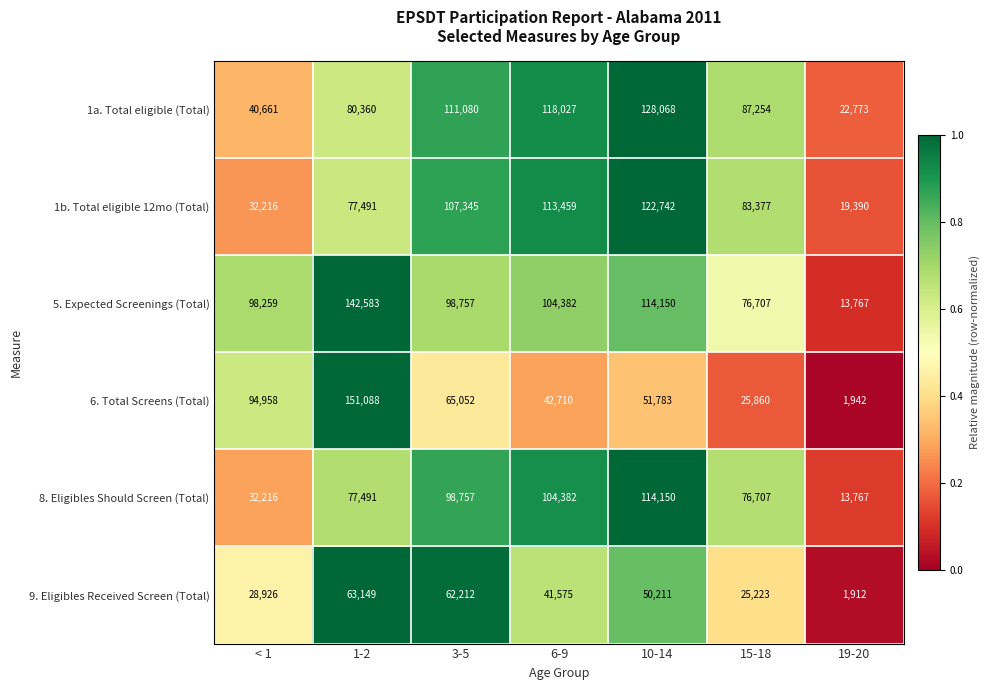

True or false: 1a. Total eligible (Total) has a value of 140445 at 1-2.

False